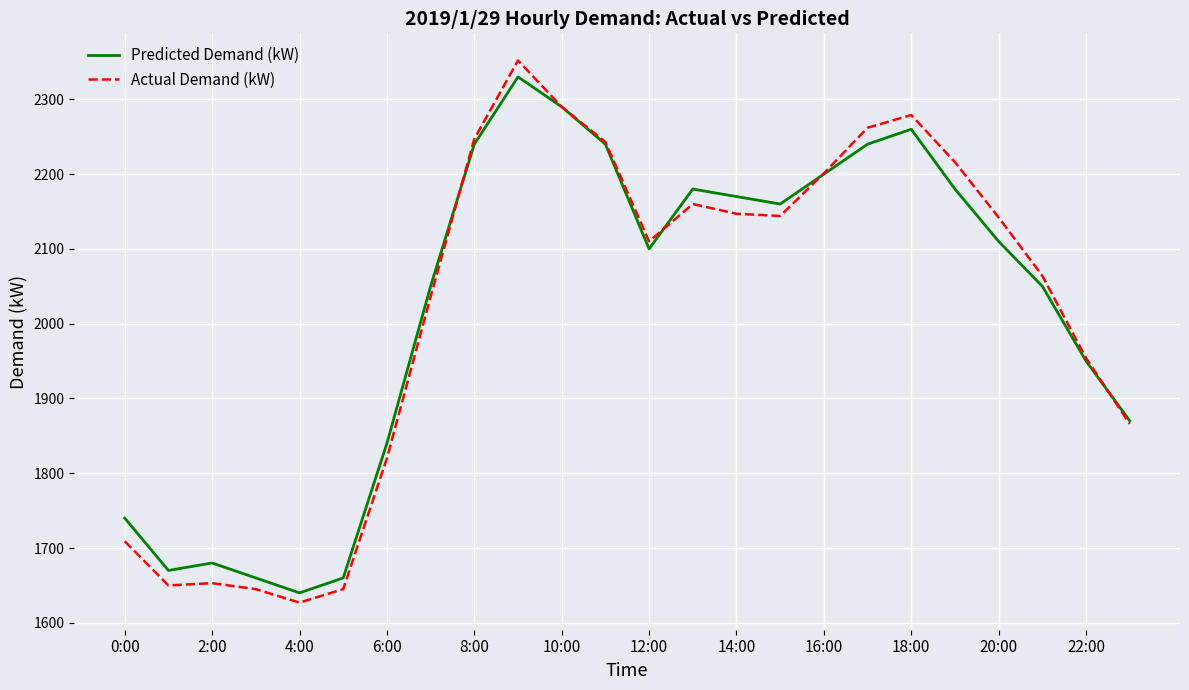

What is the smallest value displayed?

1627